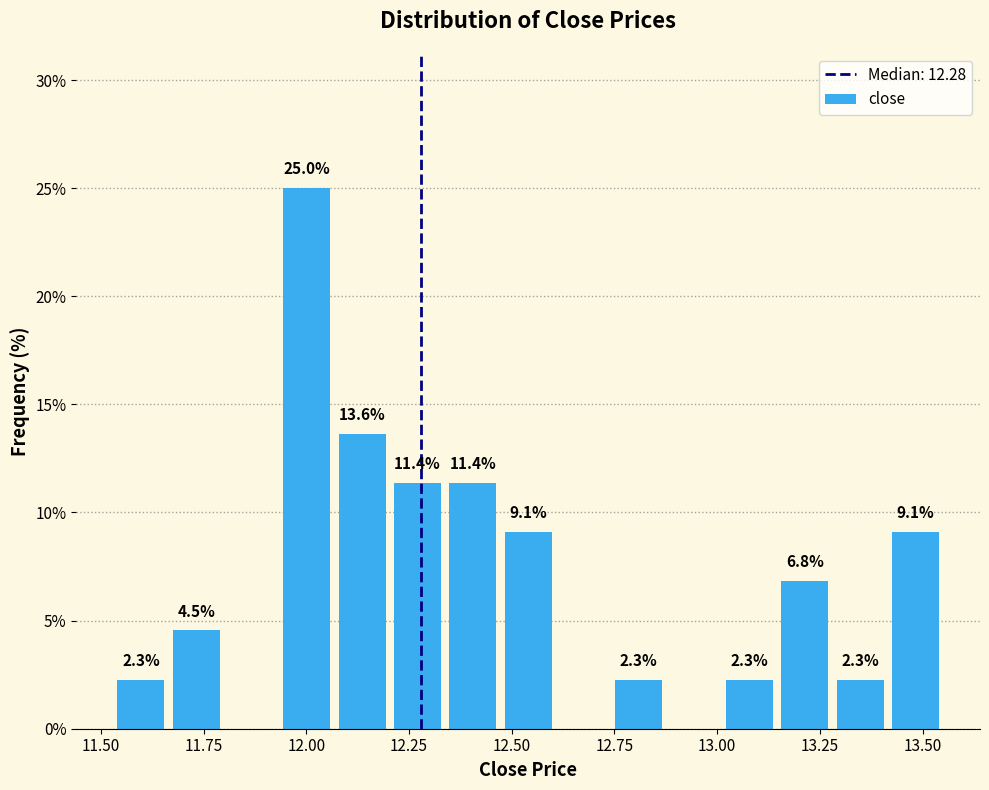

Around what value on the x-axis is the tallest bar? Give the approximate position of its centre, as read against the axis.

12.00